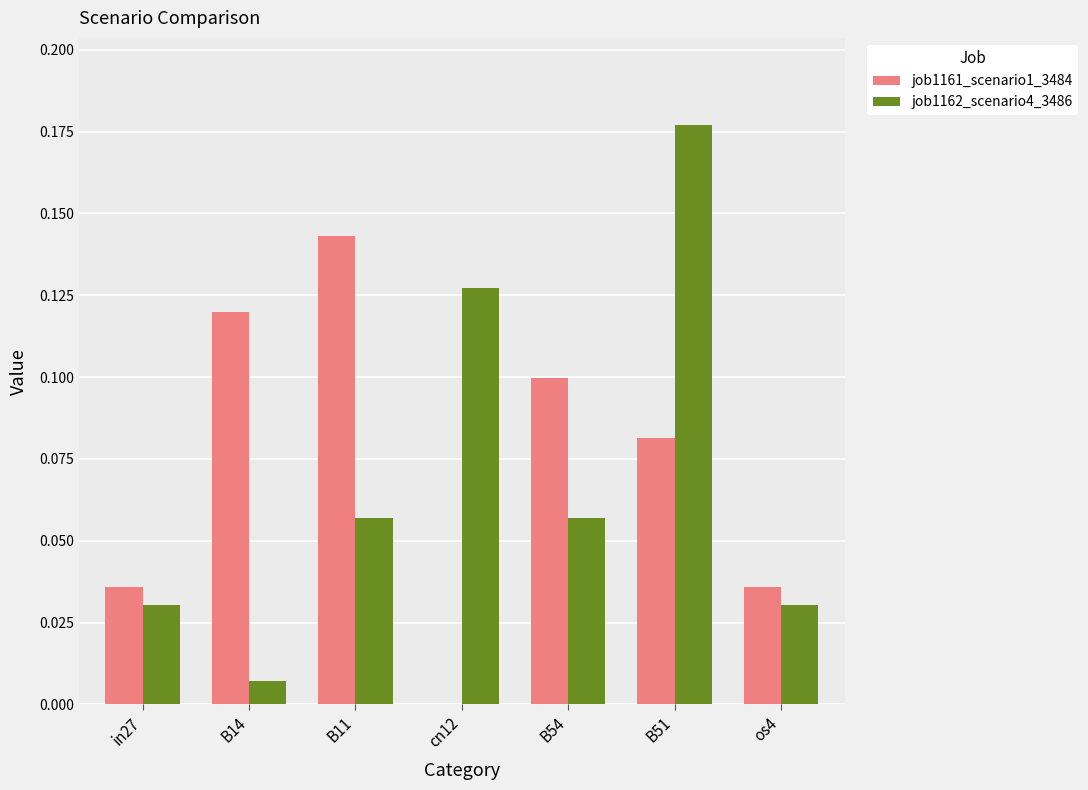

At which category is the sum across all series the highest?

B51